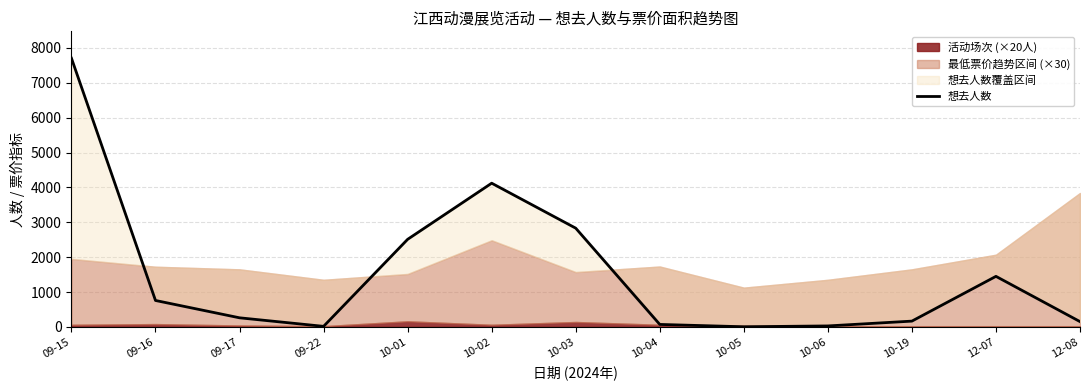

Which category has the lowest value across all series?

10-05